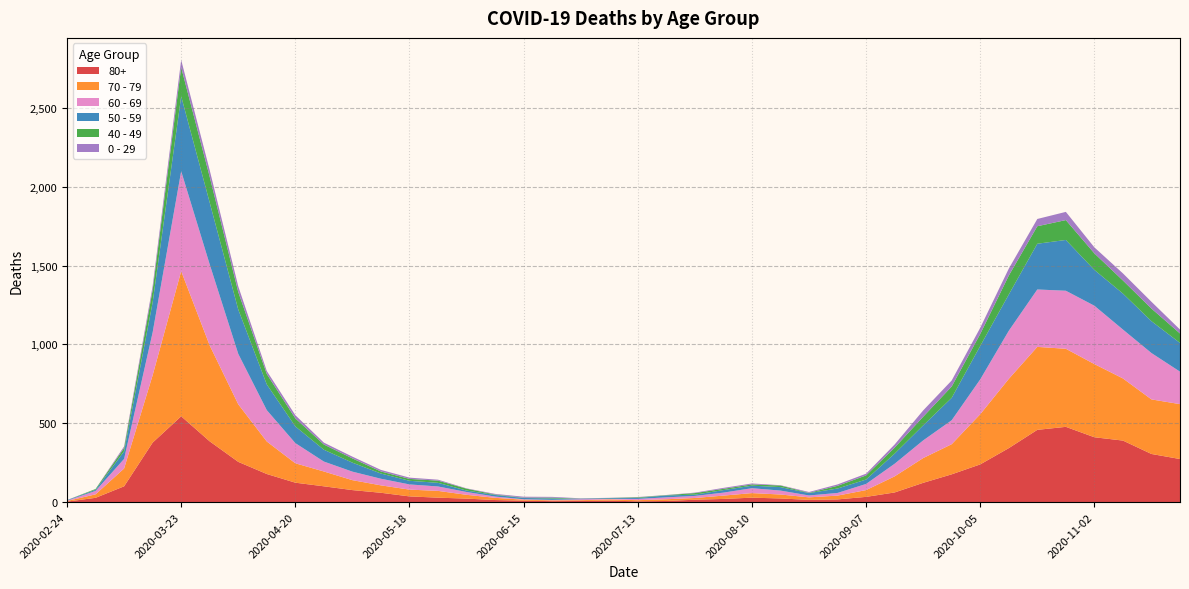

Reading right to left, what are all the values shown in this chart?

80+: 273	305	390	411	477	458	342	239	176	122	61	33	17	14	23	28	20	15	7	5	9	7	6	9	13	22	28	36	59	76	100	123	178	255	385	544	377	100	27	3
70 - 79: 348	346	394	464	495	526	439	318	191	157	102	43	24	16	25	29	21	11	11	7	8	5	5	6	14	24	43	43	47	63	94	123	206	365	608	920	427	113	22	4
60 - 69: 206	294	310	370	368	364	305	221	152	112	80	39	17	12	25	31	19	13	12	8	3	6	3	3	8	18	28	33	42	54	63	128	199	320	514	634	272	61	22	2
50 - 59: 182	202	228	227	322	290	230	212	142	95	64	28	28	15	22	16	16	8	12	6	5	3	9	8	10	9	23	23	33	57	75	106	163	281	392	475	190	48	7	3
40 - 49: 60	80	83	105	126	111	120	76	72	55	38	26	17	2	10	8	8	10	2	4	1	1	5	2	3	12	14	12	13	27	33	51	66	111	163	183	79	21	5	0
0 - 29: 25	43	45	38	52	46	44	39	38	40	20	11	9	5	2	6	6	3	1	2	1	2	5	6	4	2	6	8	10	11	12	20	19	36	42	47	25	10	0	1